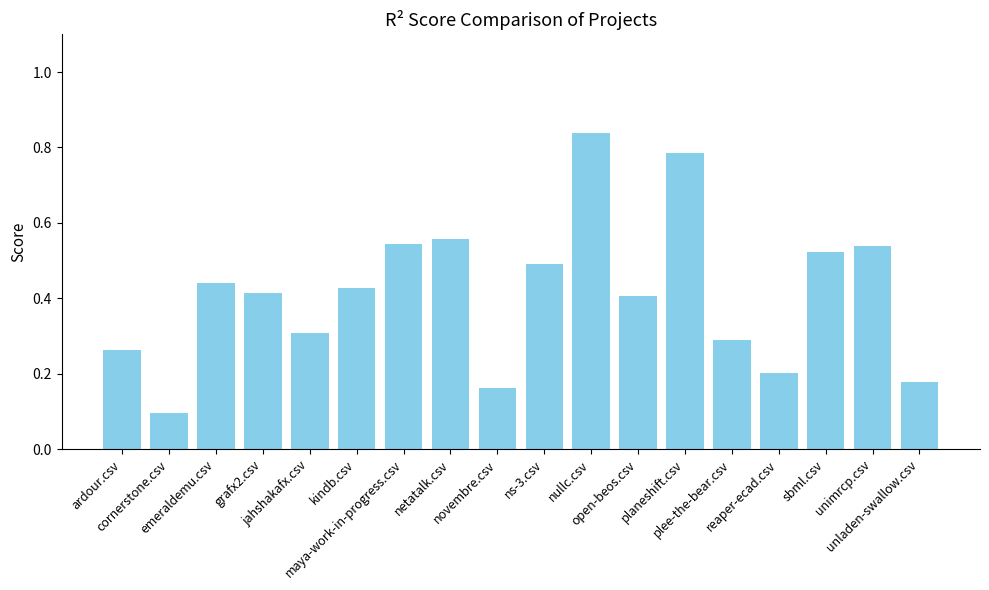

What is the value of the 2nd bar from the left?

0.1